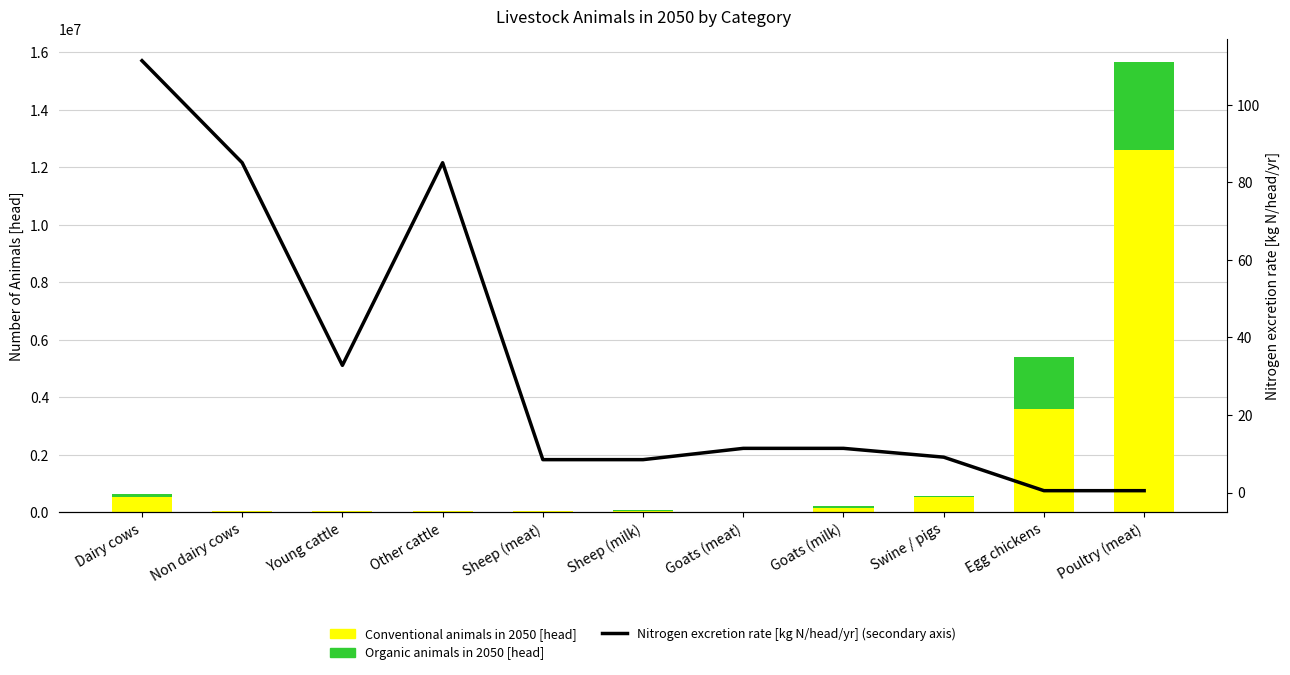

What is the lowest value of the Organic animals in 2050 [head] series?

4303.4